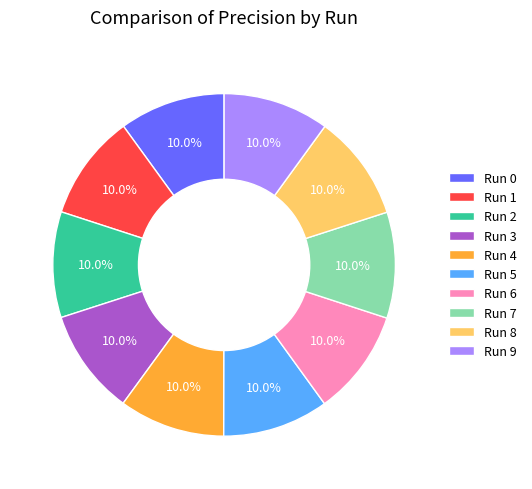

Is the sum of Run 8 and Run 7 greater than half?

No